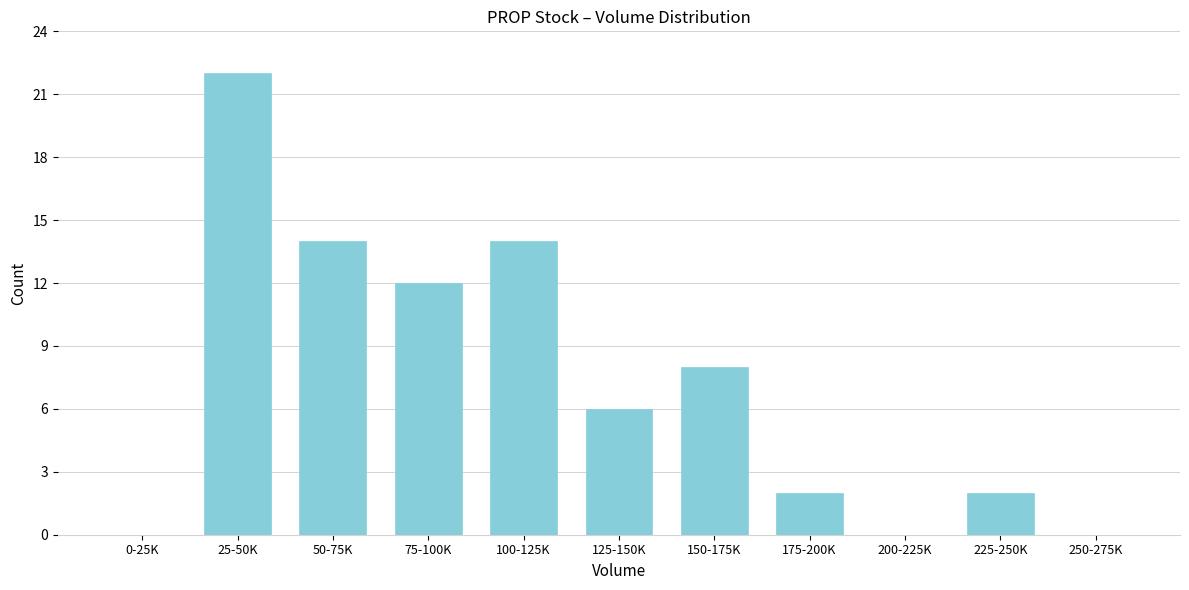

Reading left to right, extract all data points from this chart.

0-25K=0	25-50K=22	50-75K=14	75-100K=12	100-125K=14	125-150K=6	150-175K=8	175-200K=2	200-225K=0	225-250K=2	250-275K=0